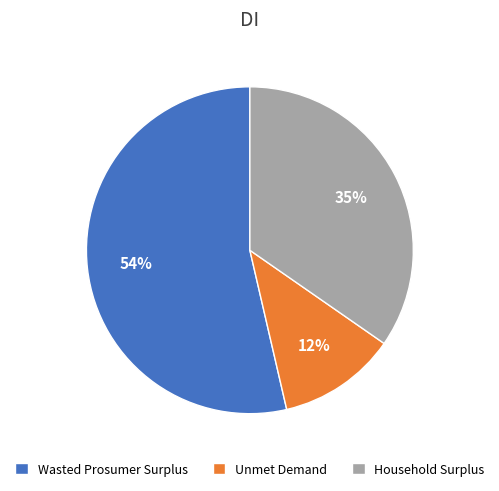

Which slice is the smallest?

Unmet Demand